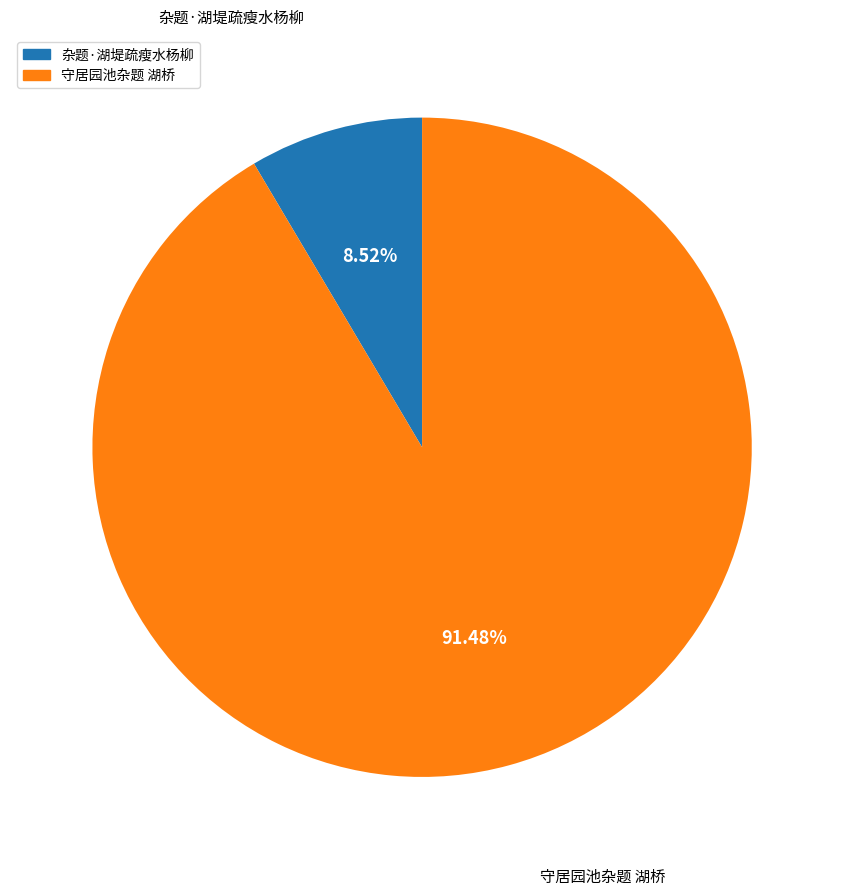

To the nearest percent, what is the difference between the 杂题·湖堤疏瘦水杨柳 and 守居园池杂题 湖桥 slice percentages?

83%